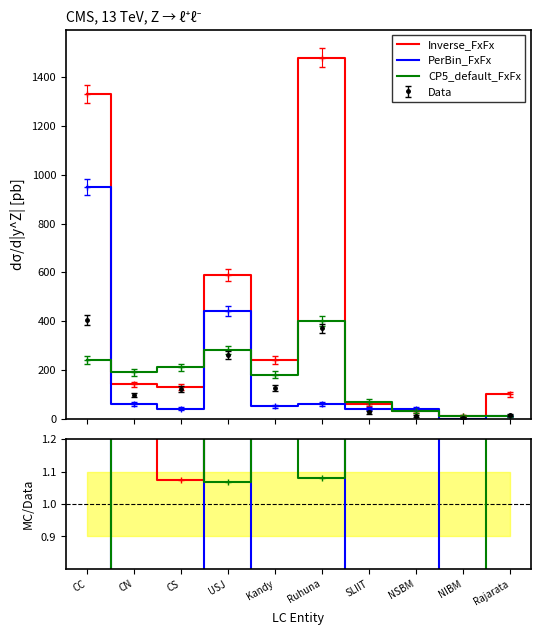

How many values in PerBin_FxFx are above zero?

9